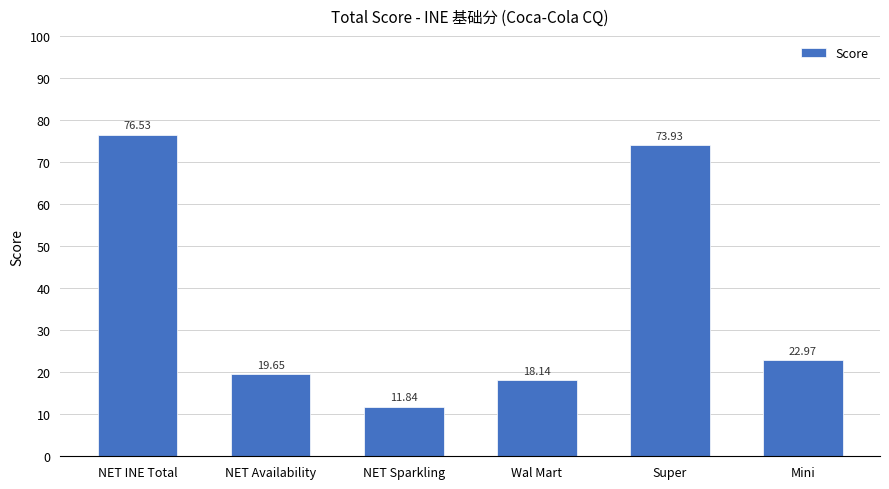

List the labels in order of value, largest first.

NET INE Total, Super, Mini, NET Availability, Wal Mart, NET Sparkling